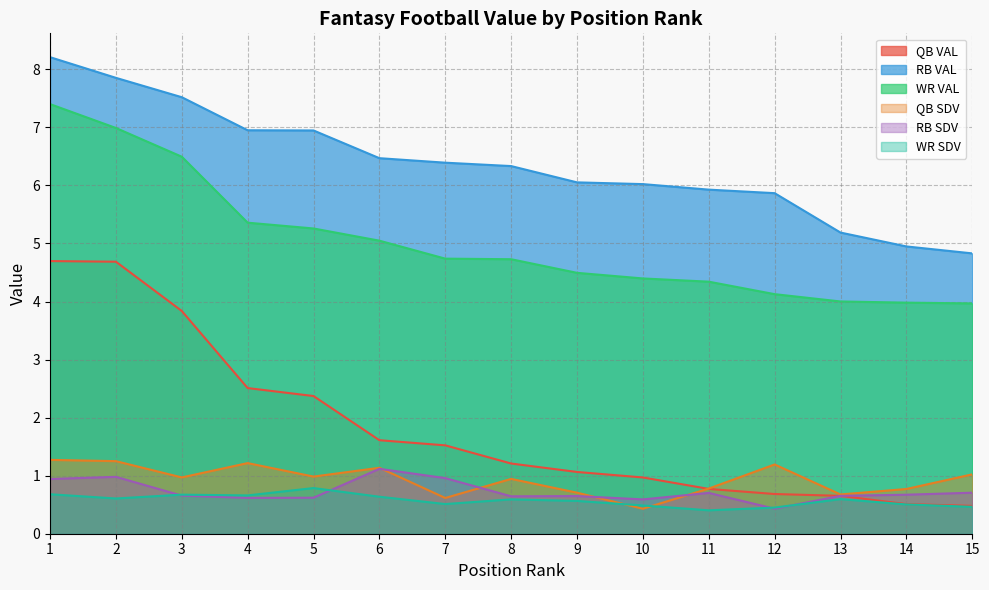

Reading left to right, transcribe all the data shown in this chart.

QB VAL: 1=4.7	2=4.7	3=3.8	4=2.5	5=2.4	6=1.6	7=1.5	8=1.2	9=1.1	10=1.0	11=0.8	12=0.7	13=0.7	14=0.5	15=0.5
RB VAL: 1=8.2	2=7.9	3=7.5	4=7.0	5=6.9	6=6.5	7=6.4	8=6.3	9=6.1	10=6.0	11=5.9	12=5.9	13=5.2	14=4.9	15=4.8
WR VAL: 1=7.4	2=7.0	3=6.5	4=5.4	5=5.3	6=5.0	7=4.7	8=4.7	9=4.5	10=4.4	11=4.3	12=4.1	13=4.0	14=4.0	15=4.0
QB SDV: 1=1.3	2=1.3	3=1.0	4=1.2	5=1.0	6=1.1	7=0.6	8=0.9	9=0.7	10=0.4	11=0.8	12=1.2	13=0.7	14=0.8	15=1.0
RB SDV: 1=0.9	2=1.0	3=0.7	4=0.6	5=0.6	6=1.1	7=1.0	8=0.6	9=0.6	10=0.6	11=0.7	12=0.4	13=0.7	14=0.7	15=0.7
WR SDV: 1=0.7	2=0.6	3=0.7	4=0.7	5=0.8	6=0.6	7=0.5	8=0.6	9=0.6	10=0.5	11=0.4	12=0.5	13=0.6	14=0.5	15=0.5